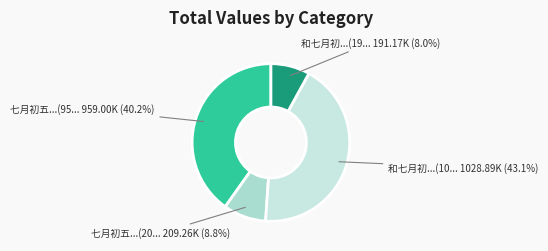

Which category has the smallest portion of the pie?

和七月初五日夜得雨 (191169)